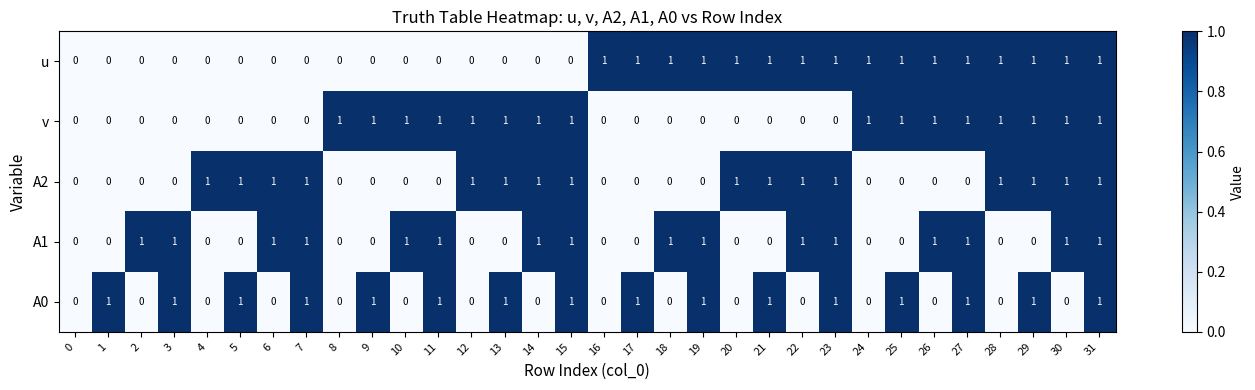

Which series changed the most between 24 and 28?

A2